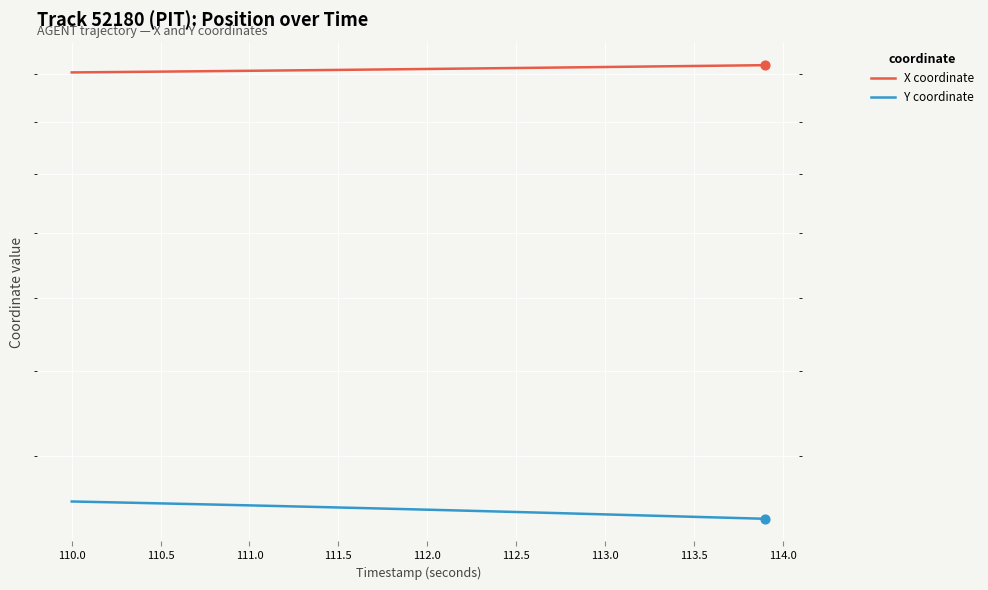

At how many categories does at least one series exceed 1707?

40